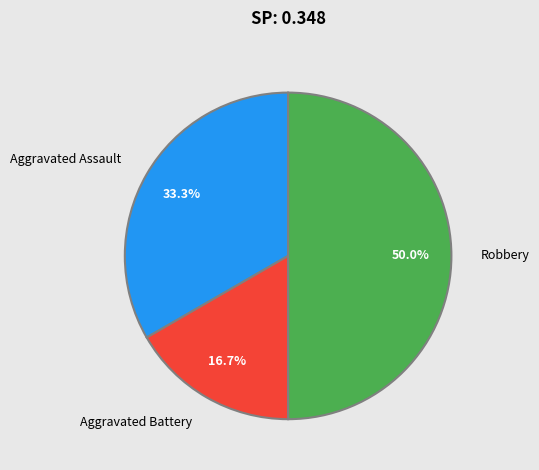

To the nearest percent, what is the average slice percentage?

33%